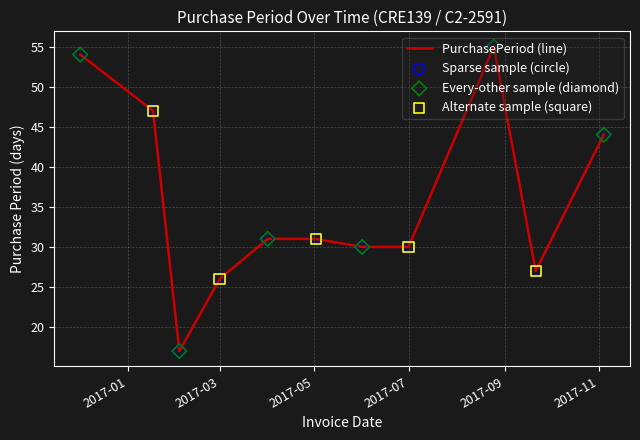

What is the maximum value shown in the chart?

55